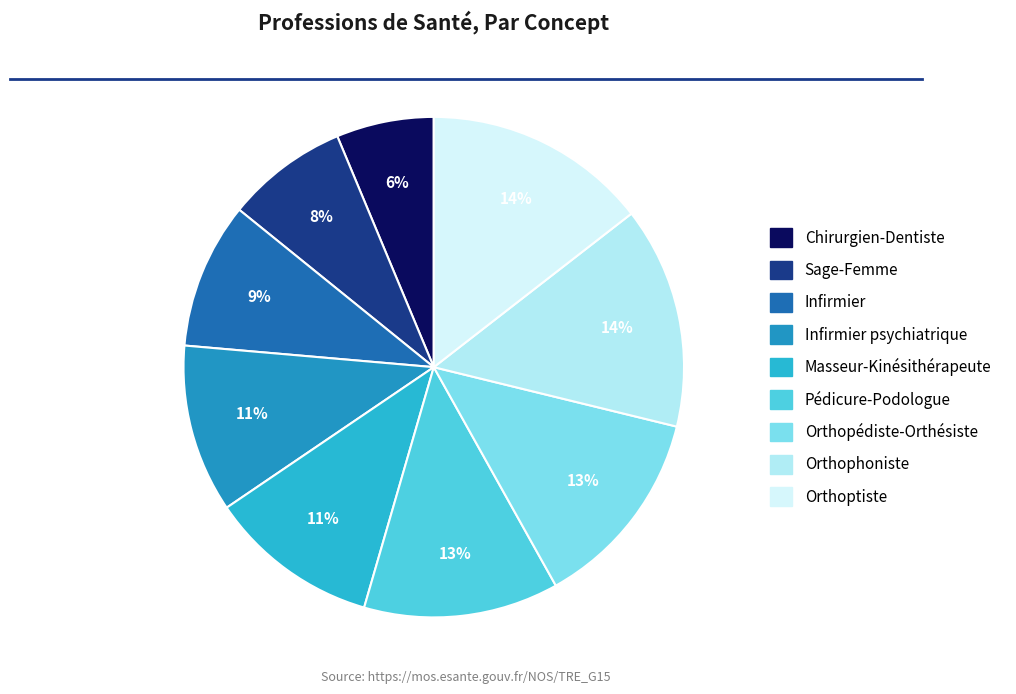

What is the largest slice in the pie chart?

Orthoptiste